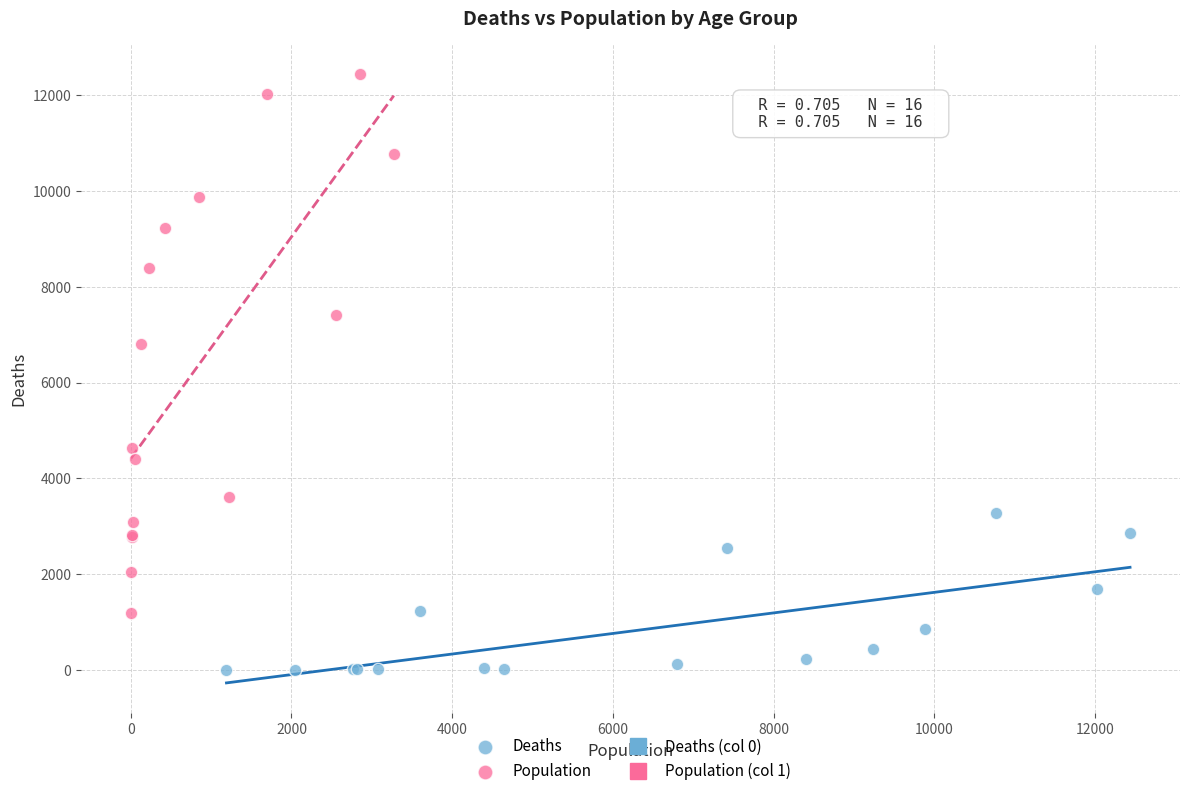

Which series contains the lowest Y value?

Deaths